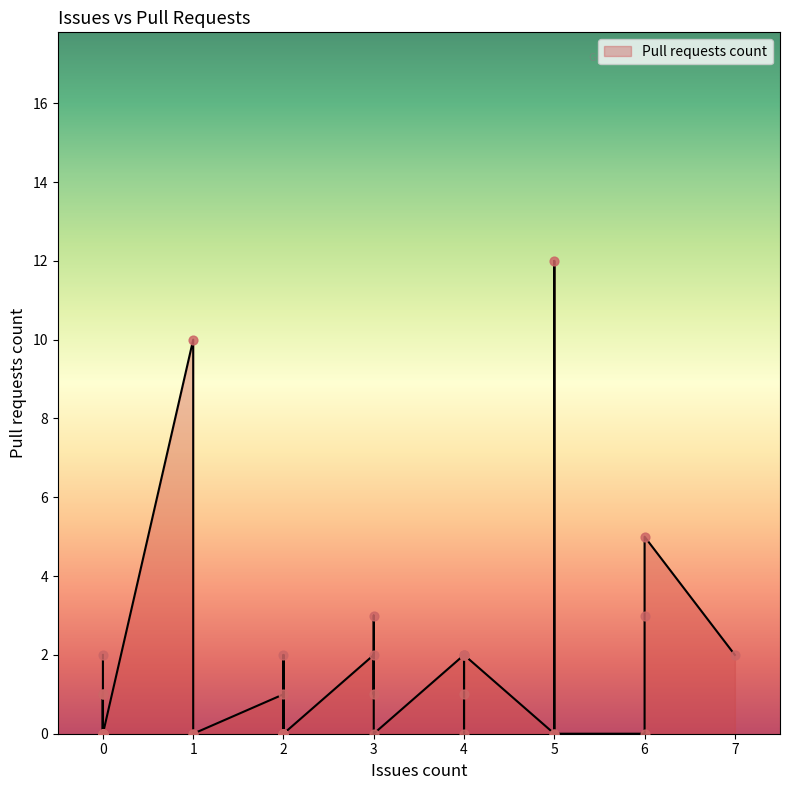

What is the change in value from 1 to 7?

-8